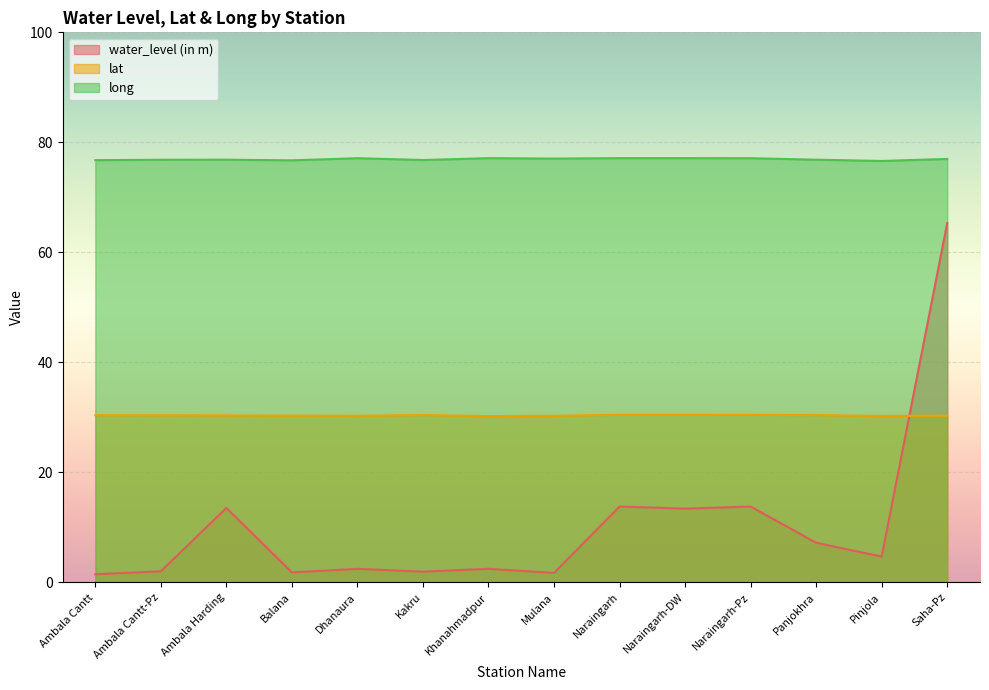

Reading left to right, list all the values displayed in this chart.

water_level (in m): Ambala Cantt=1.5	Ambala Cantt-Pz=2.0	Ambala Harding=13.5	Balana=1.8	Dhanaura=2.5	Kakru=1.9	Khanahmadpur=2.5	Mulana=1.7	Naraingarh=13.8	Naraingarh-DW=13.4	Naraingarh-Pz=13.8	Panjokhra=7.2	Pinjola=4.7	Saha-Pz=65.3
lat: Ambala Cantt=30.4	Ambala Cantt-Pz=30.4	Ambala Harding=30.4	Balana=30.3	Dhanaura=30.3	Kakru=30.4	Khanahmadpur=30.2	Mulana=30.3	Naraingarh=30.5	Naraingarh-DW=30.5	Naraingarh-Pz=30.5	Panjokhra=30.4	Pinjola=30.3	Saha-Pz=30.3
long: Ambala Cantt=76.8	Ambala Cantt-Pz=76.8	Ambala Harding=76.8	Balana=76.7	Dhanaura=77.1	Kakru=76.8	Khanahmadpur=77.1	Mulana=77.0	Naraingarh=77.1	Naraingarh-DW=77.1	Naraingarh-Pz=77.1	Panjokhra=76.8	Pinjola=76.6	Saha-Pz=77.0